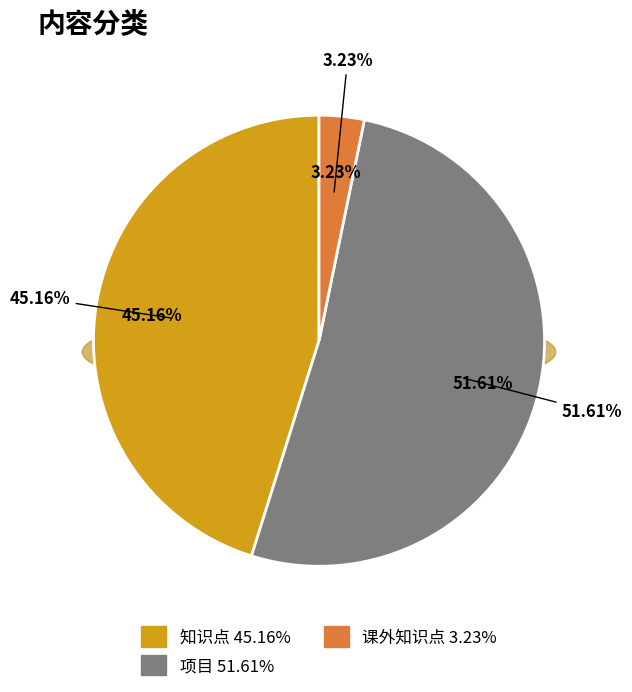

What is the ratio of the value at 项目 to the value at 知识点?

1.1